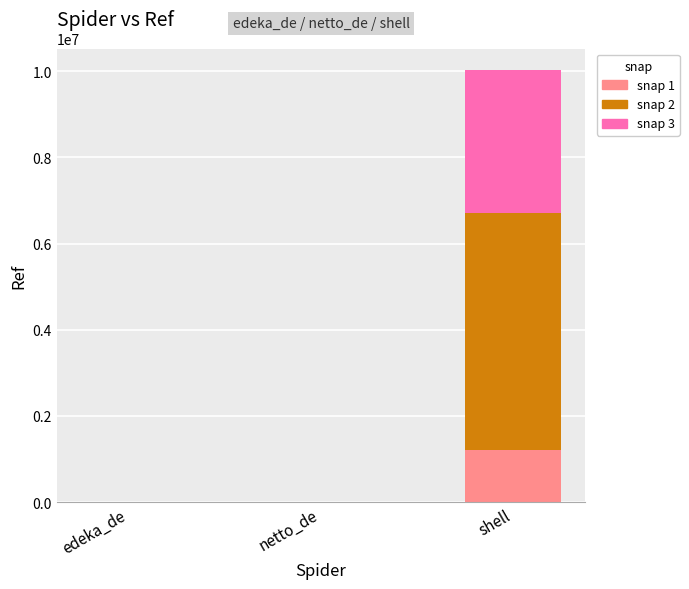

At which category is the sum across all series the highest?

shell